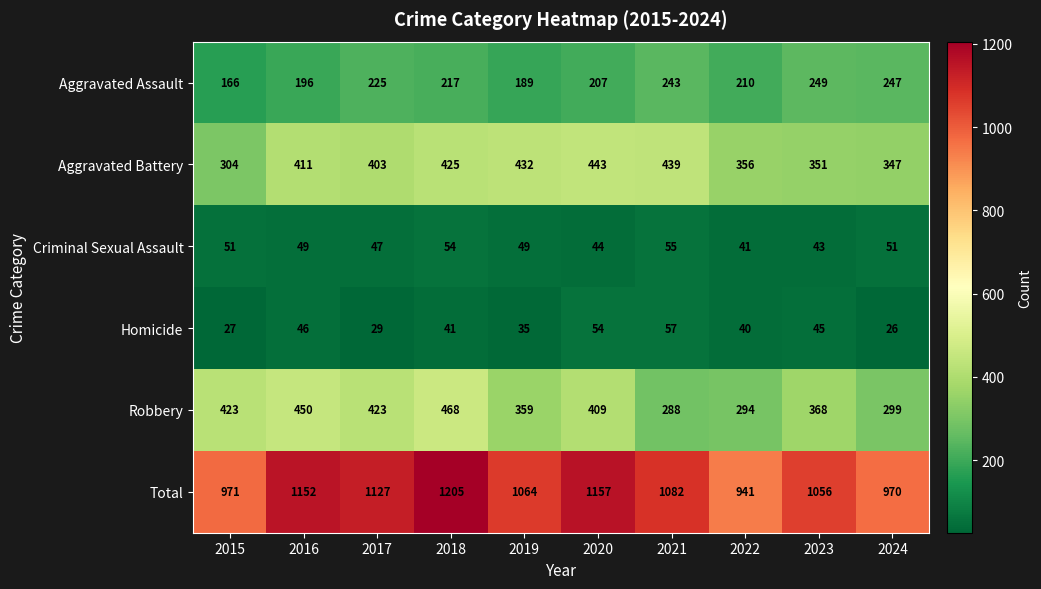

At which category is the sum across all series the highest?

2018